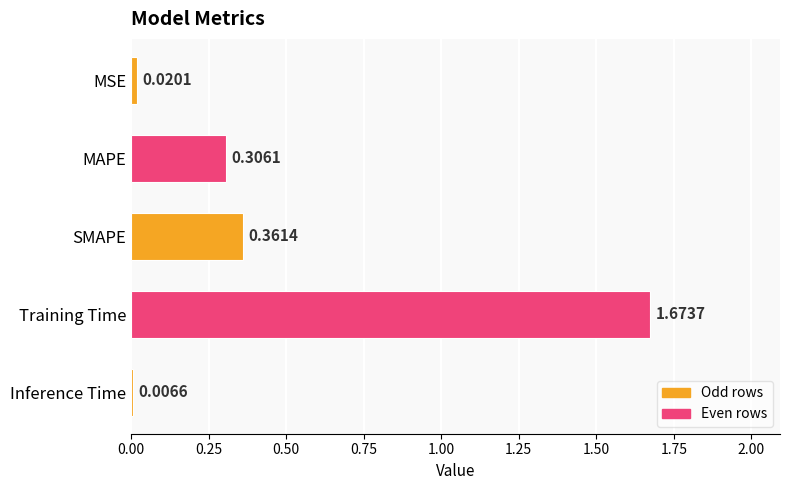

List the labels in order of value, largest first.

Training Time, SMAPE, MAPE, MSE, Inference Time